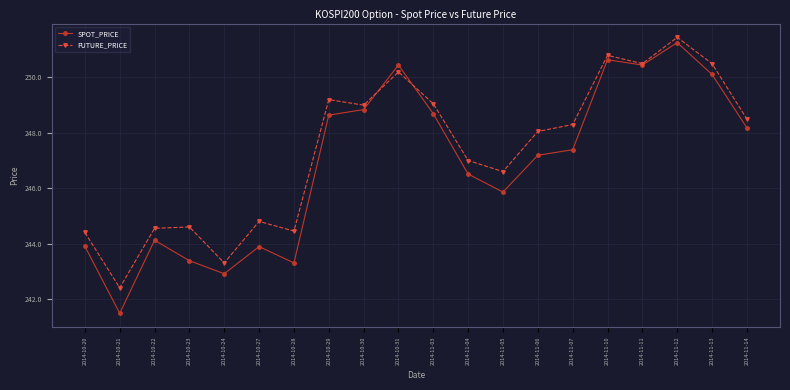

In SPOT_PRICE, how many points are higher than both neighbors (excluding endpoints)?

5